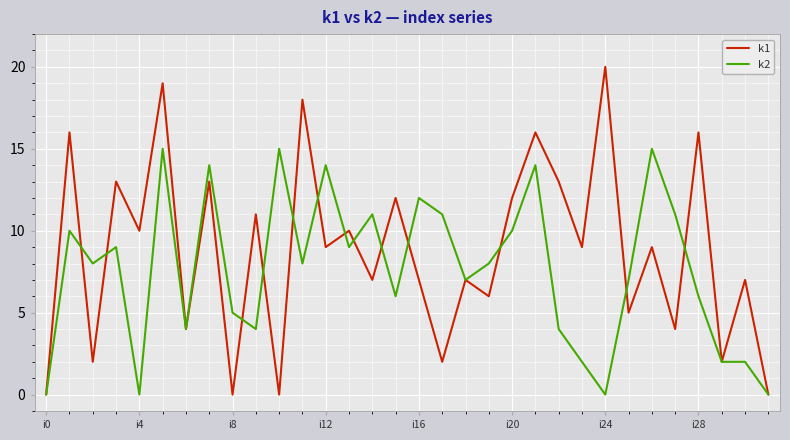

What are all the series names shown in the legend?

k1, k2